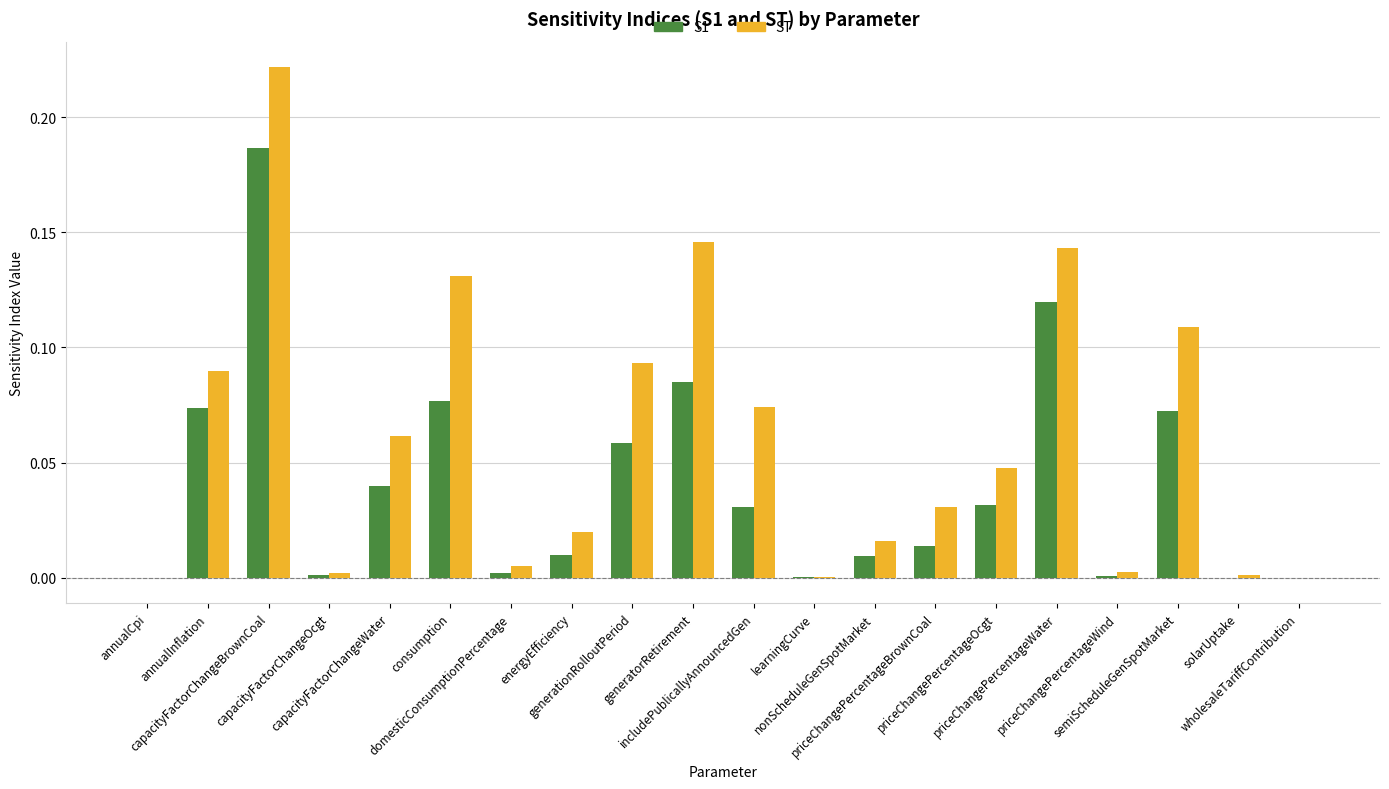

Which series changed the most between generatorRetirement and learningCurve?

ST